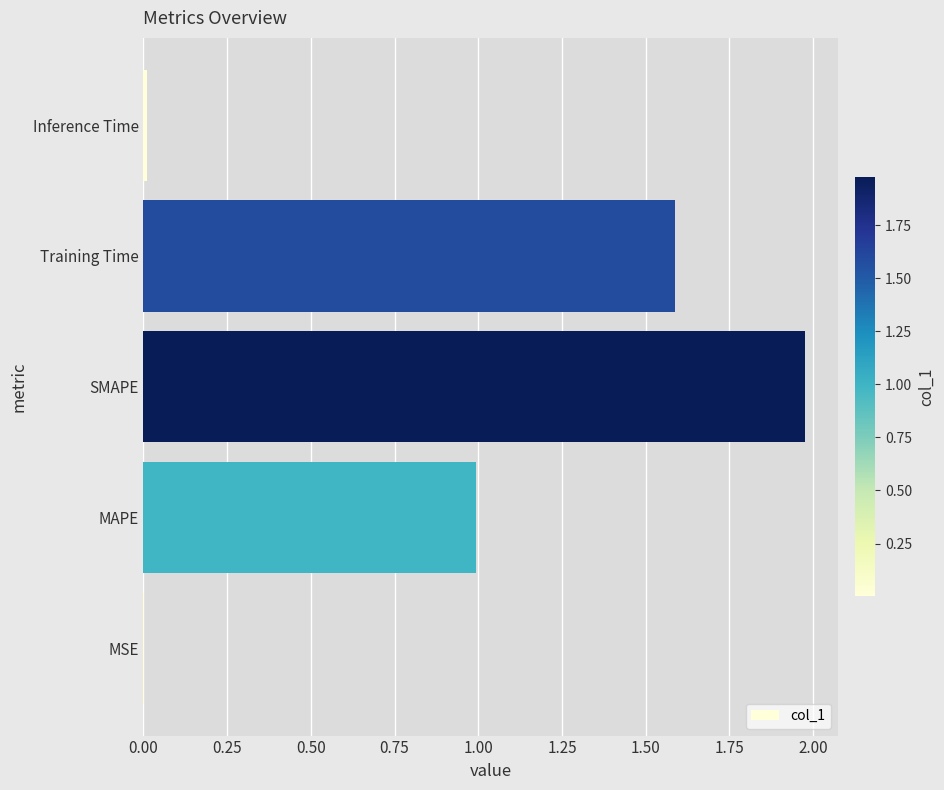

True or false: the data shows 1.5 at MAPE.

False